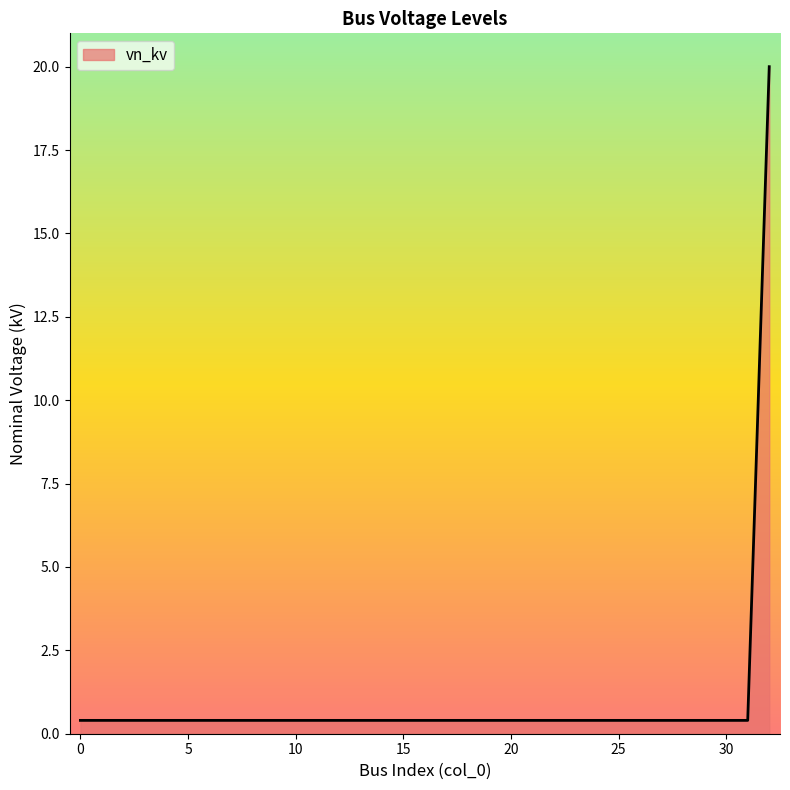

What is the maximum value shown in the chart?

20.0